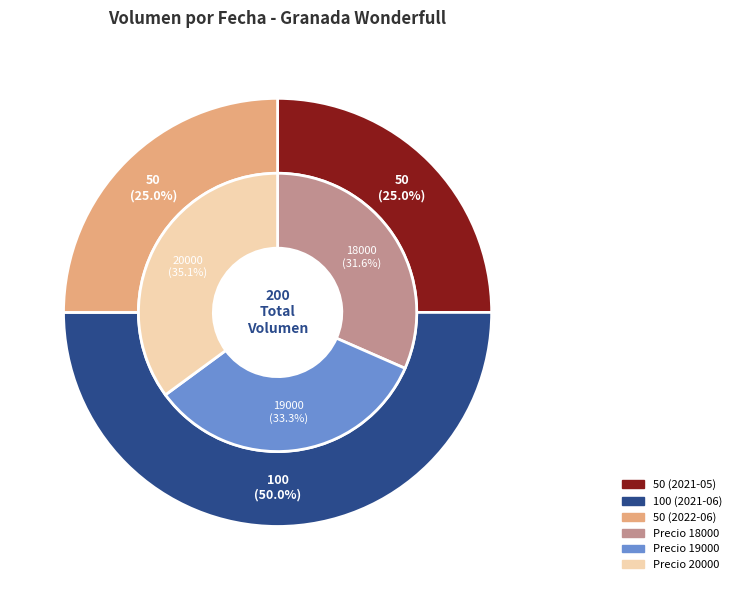

Between 50 (2021-05) and 50 (2022-06), which is larger?

50 (2021-05)